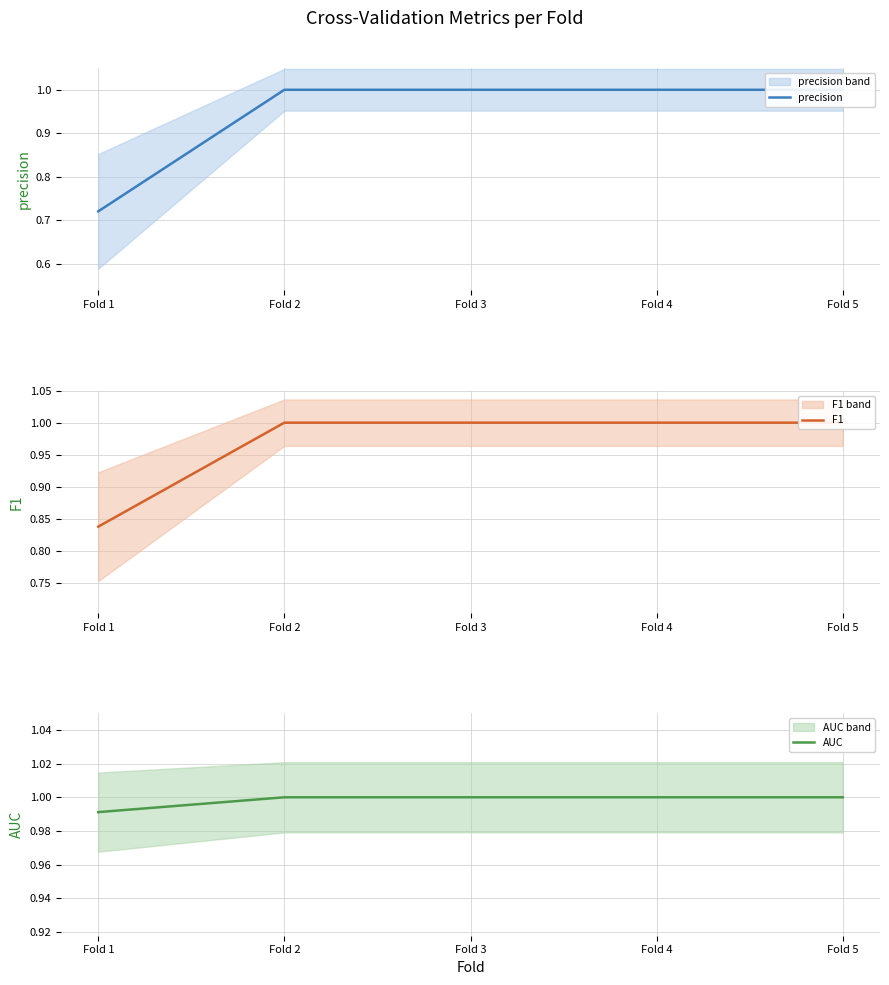

Which label corresponds to the largest value in the chart?

Fold 2